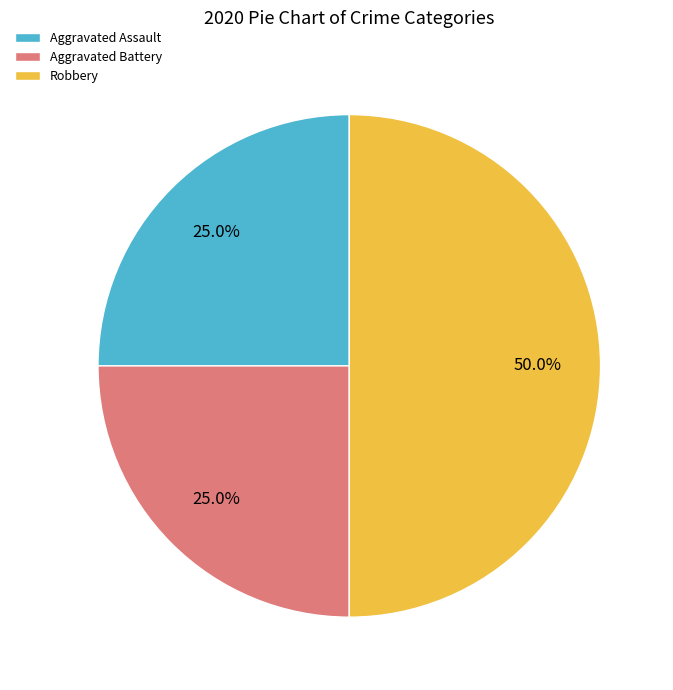

How many slices are in this pie chart?

3